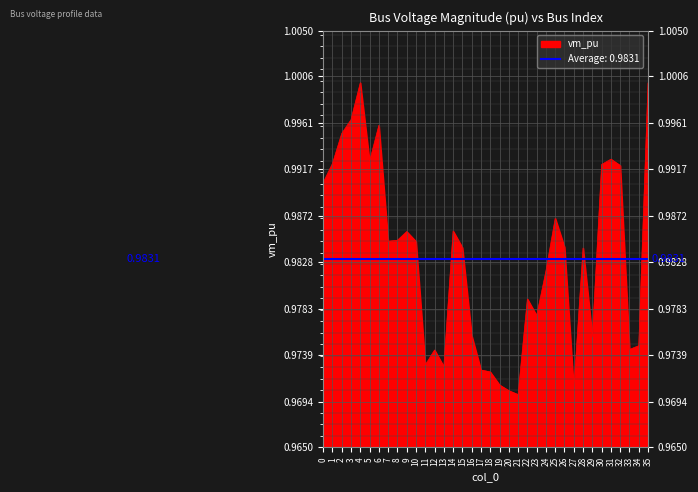

Which has a higher value, 33 or 26?

26